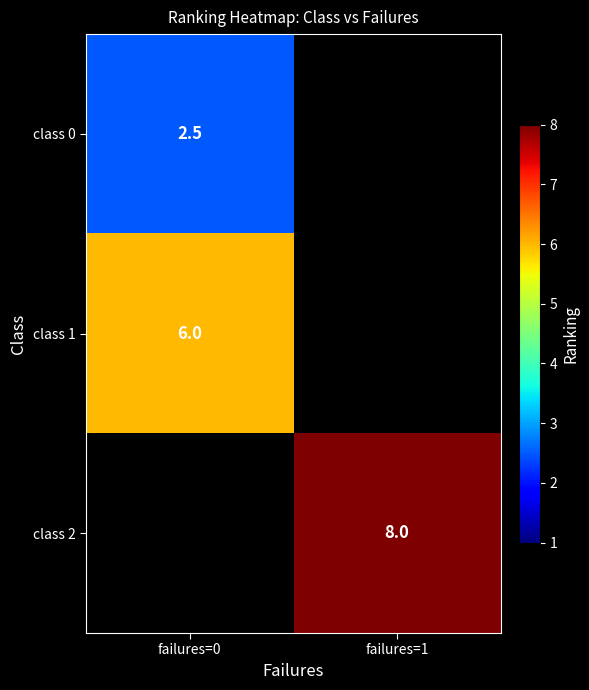

True or false: class 2 has a value of 8.0 at failures=1.

True